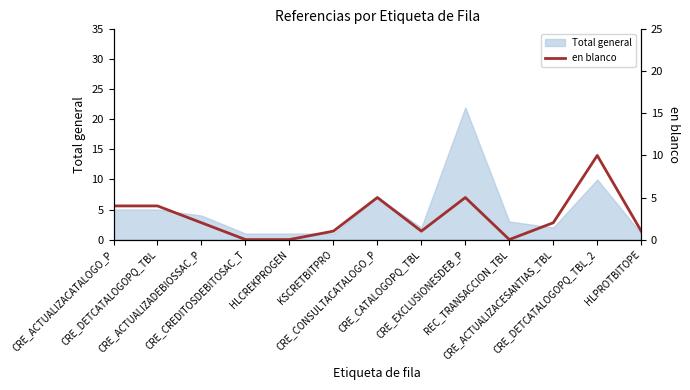

The chart shows a value of 7 at CRE_EXCLUSIONESDEB_P. True or false?

False